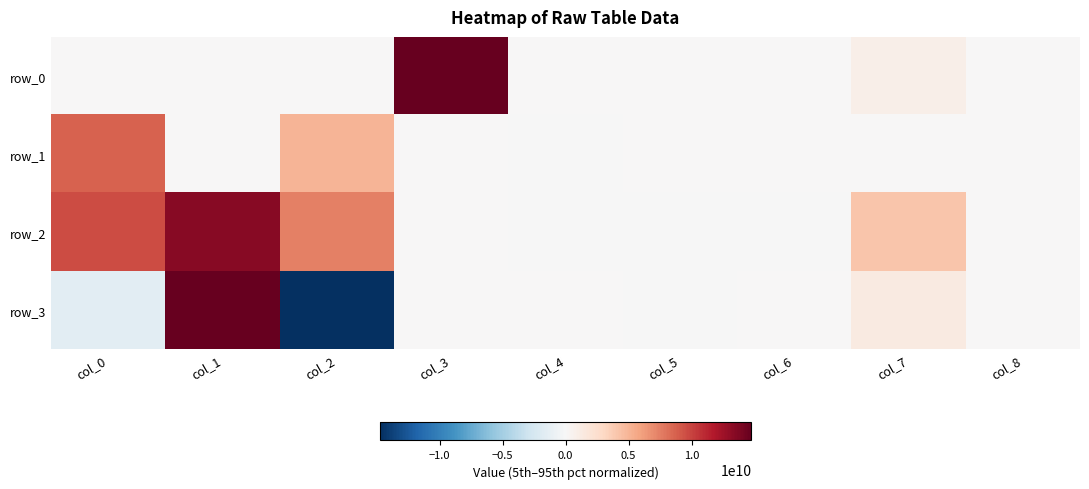

Reading left to right, list all the values displayed in this chart.

row_0: col_0=0.0	col_1=0.0	col_2=0.0	col_3=999999986991104.0	col_4=0.0	col_5=0.0	col_6=0.0	col_7=902459008.0	col_8=0.0
row_1: col_0=8660253696.0	col_1=0.0	col_2=5000000000.0	col_3=16601.0	col_4=-10000.0	col_5=83666.0	col_6=0.0	col_7=9590019.0	col_8=0.0
row_2: col_0=9651193856.0	col_1=13395250176.0	col_2=7466460160.0	col_3=0.0	col_4=-315685.8	col_5=-570311.3	col_6=-304015.8	col_7=4135193600.0	col_8=0.0
row_3: col_0=-1571675136.0	col_1=18758084608.0	col_2=-19016355840.0	col_3=0.0	col_4=22877.9	col_5=-824199.5	col_6=659887.7	col_7=1297138048.0	col_8=0.0